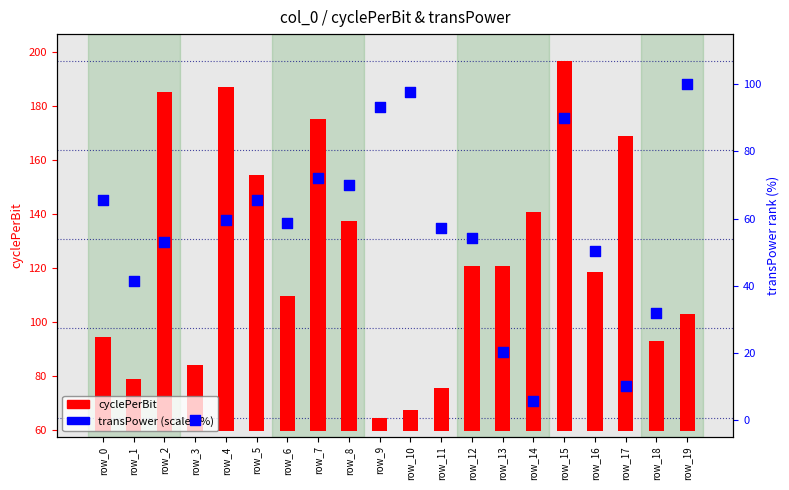

Which series reaches the minimum Y coordinate?

transPower (scaled %)